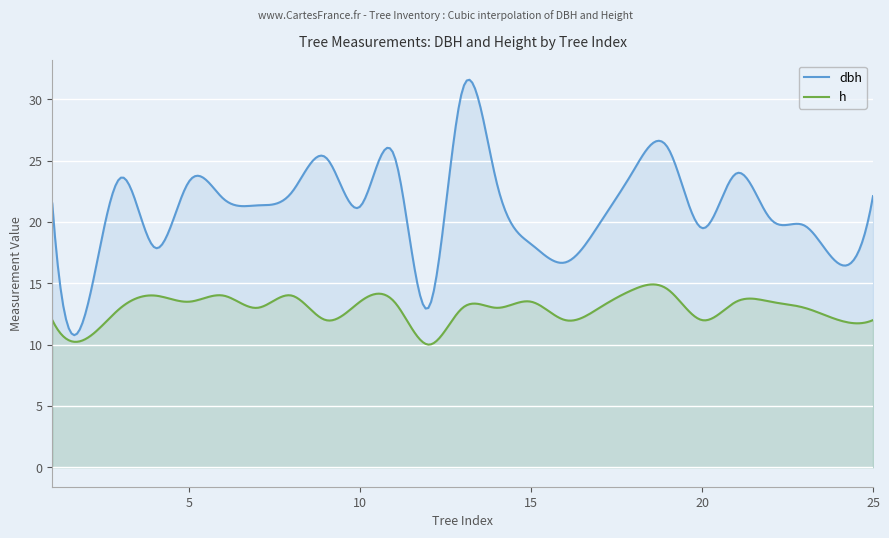

Does the chart display data point markers on the line(s)?

No